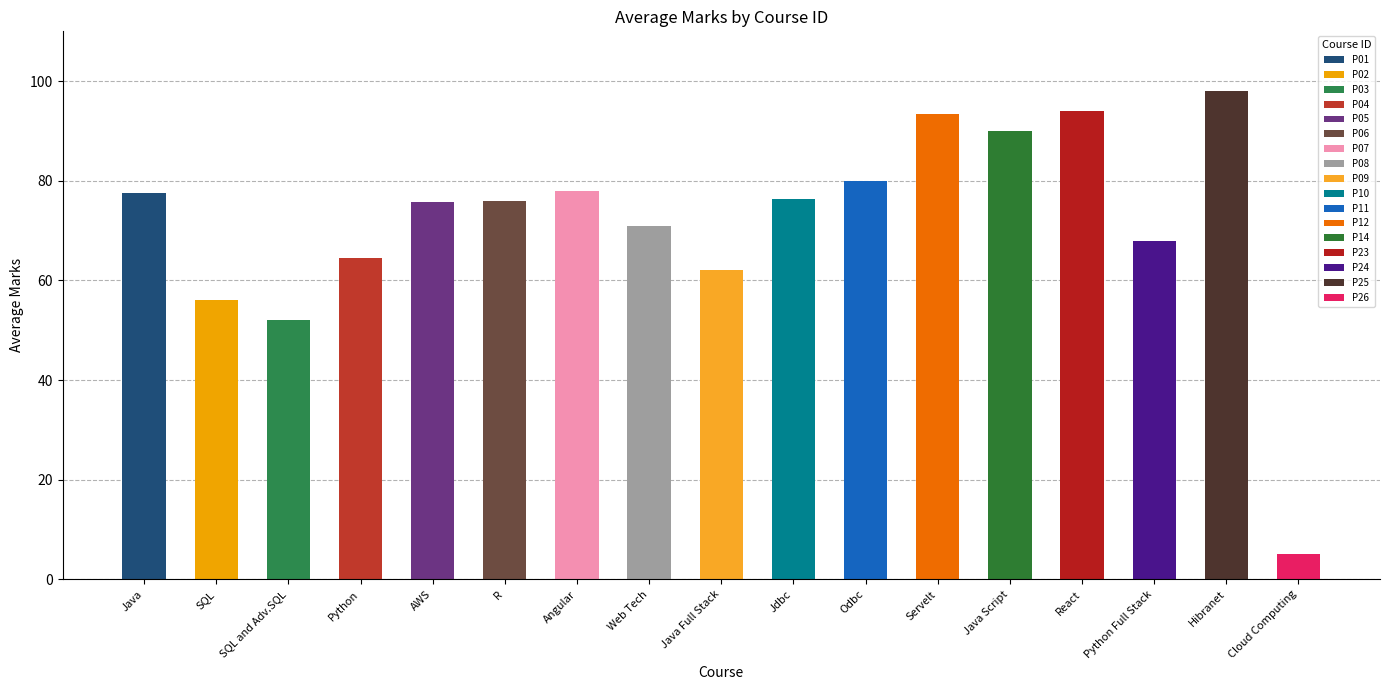

The chart shows a value of 76.0 at P06. True or false?

True